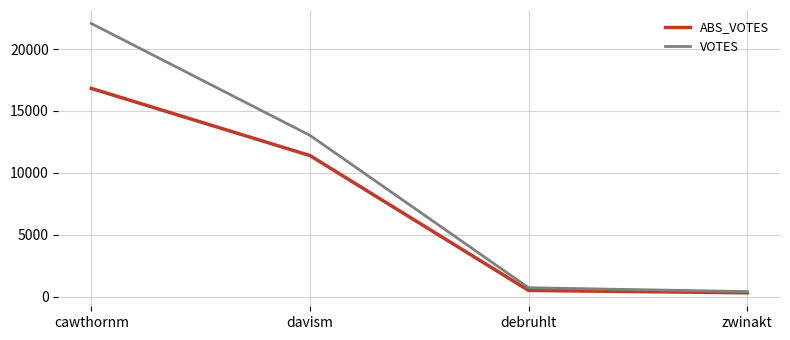

Is it true that VOTES equals 710 at debruhlt?

True